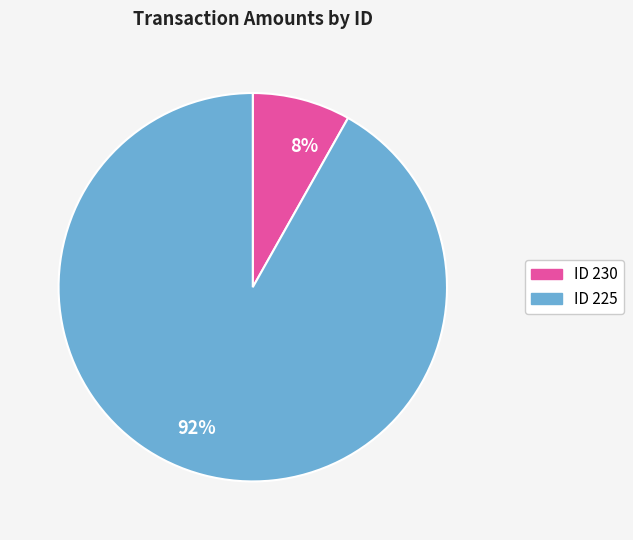

Which slice represents more than half of the pie?

92%